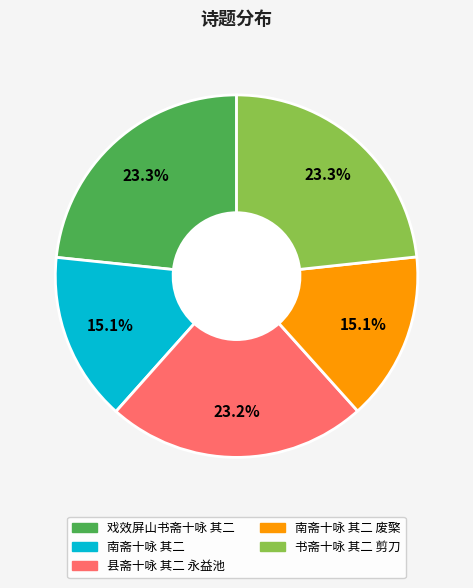

Does any single category account for the majority?

No